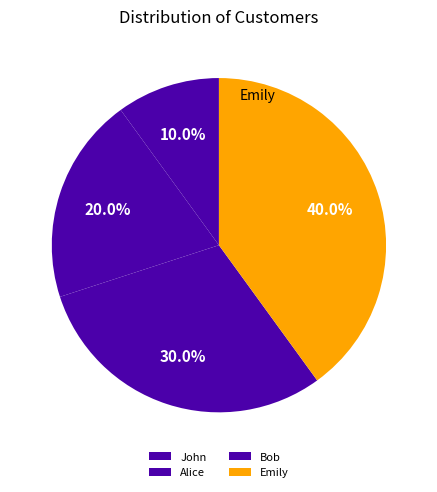

Count the number of slices in the pie.

4